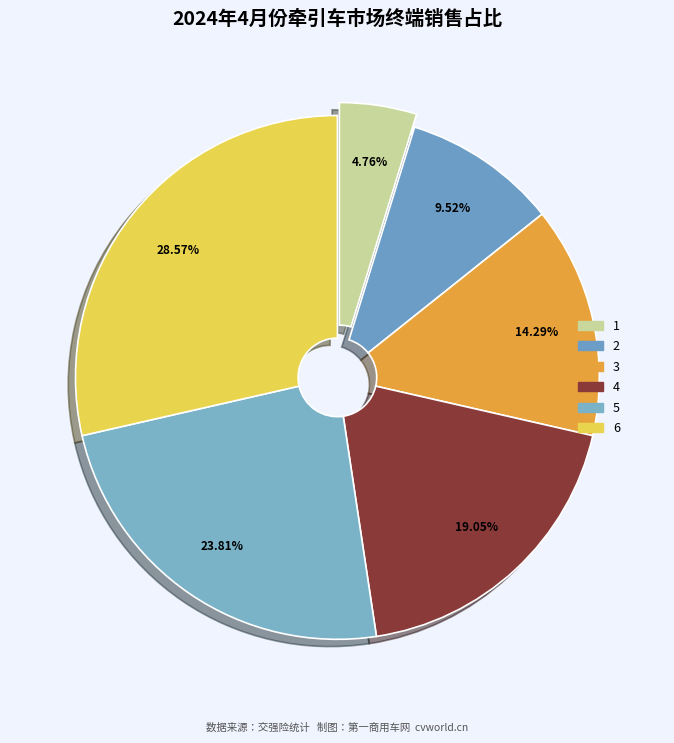

Rank the categories by value from highest to lowest.

6, 5, 4, 3, 2, 1